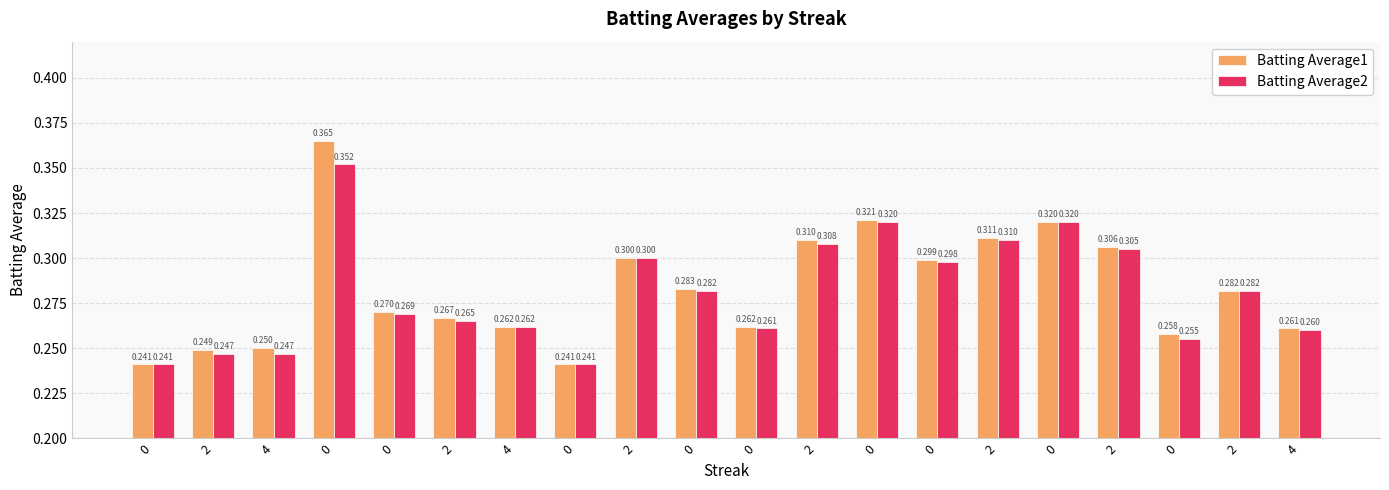

True or false: Batting Average1 has a value of 0.1 at 0.

False